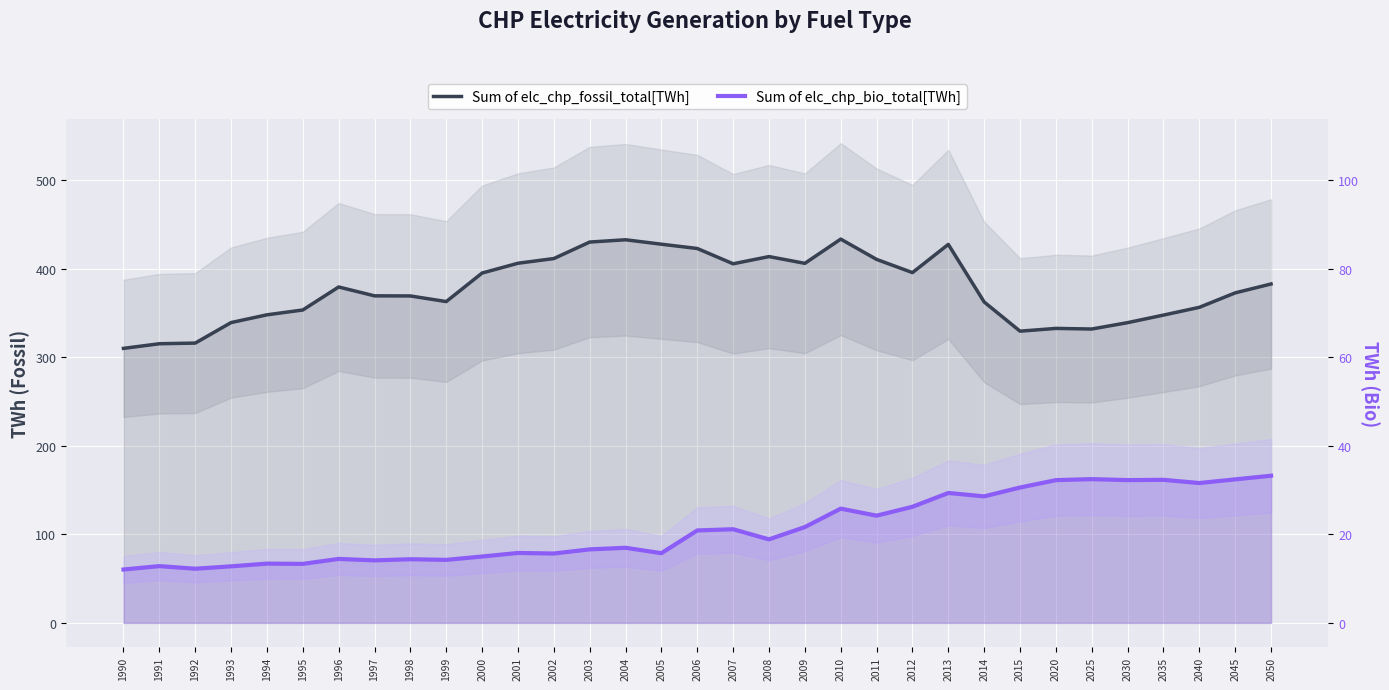

What is the greatest value displayed?

433.6